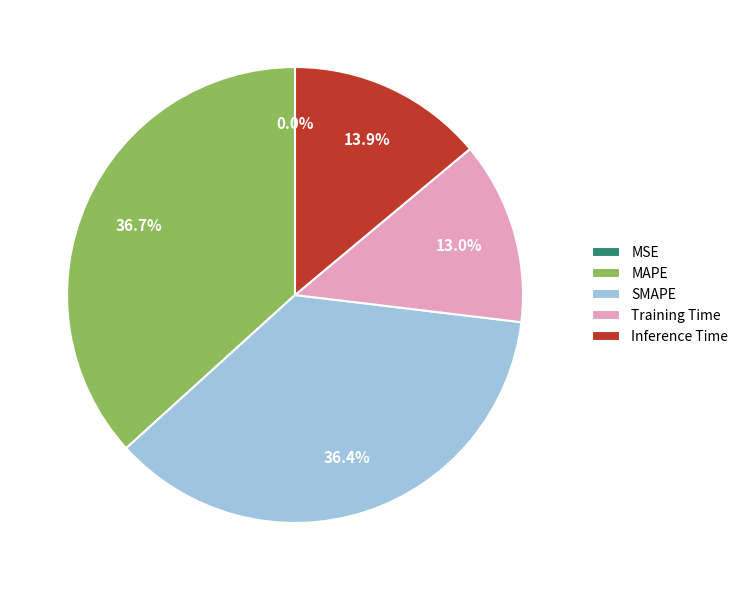

Does SMAPE account for over 50% of the chart?

No